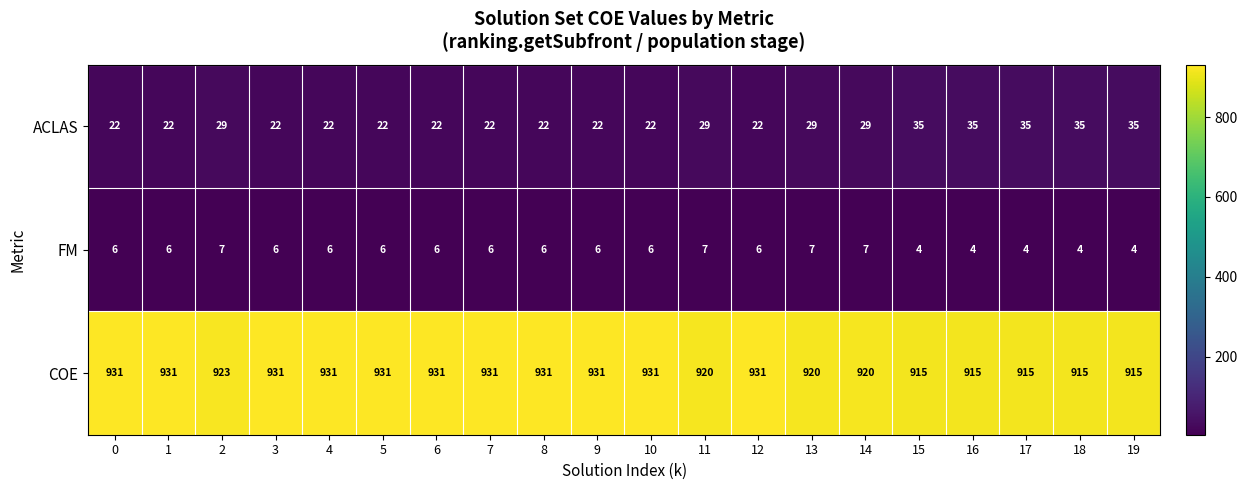

Rank the series at 12 from lowest to highest value.

FM, ACLAS, COE